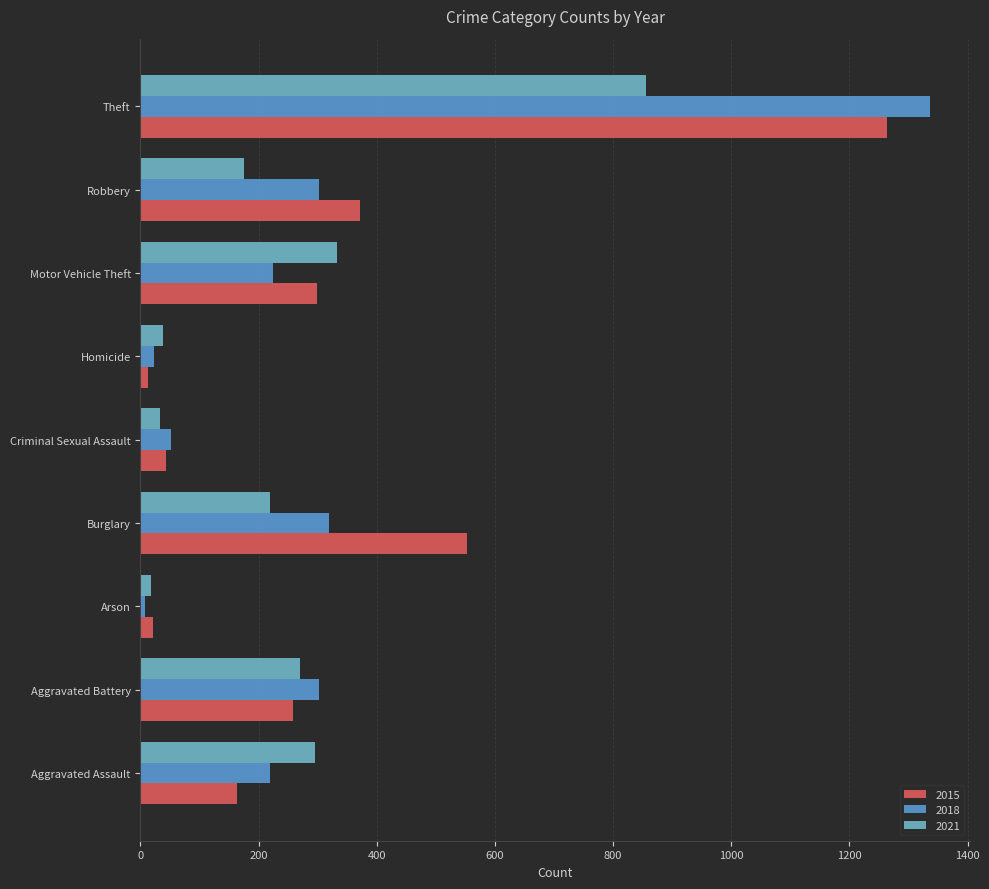

What is the maximum value shown in the chart?

1337